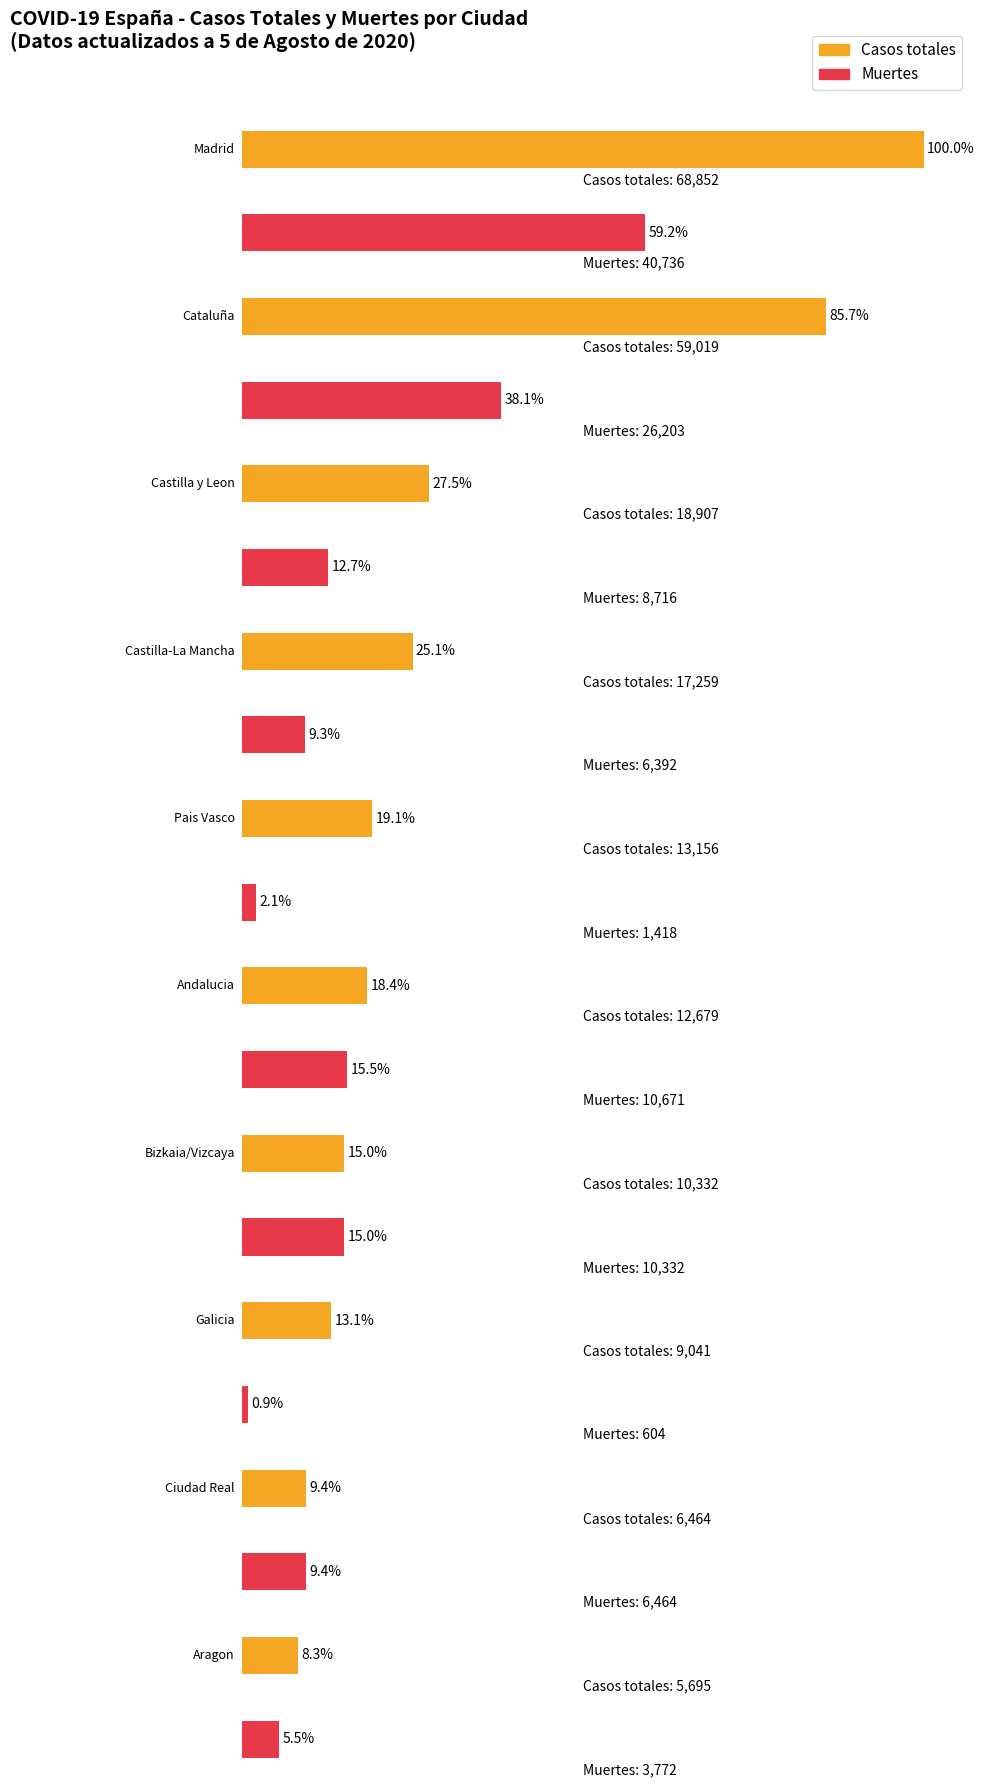

At which label is Casos totales closest to 37273?

Castilla y Leon